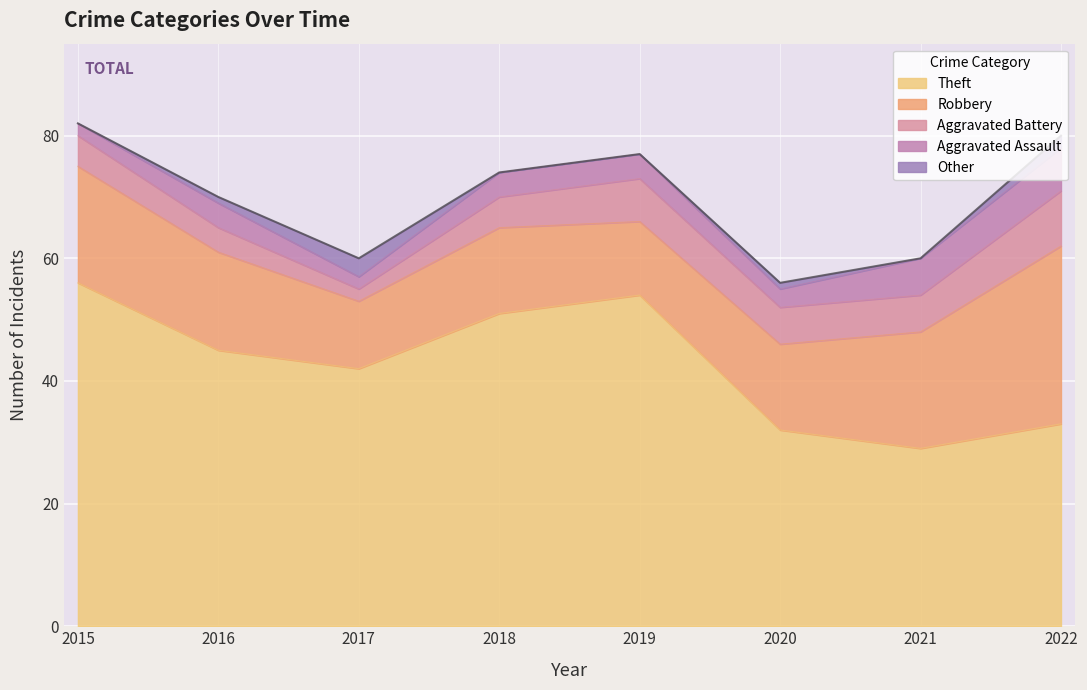

What is the value of the Robbery point at the 2nd from the left?

16